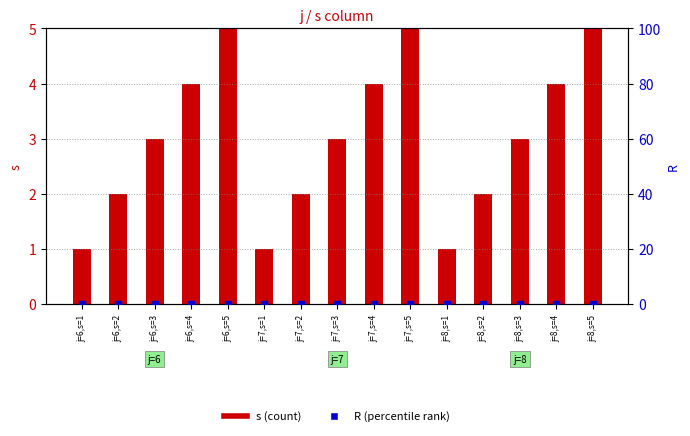

Is the value of s (count) at j=8,s=5 greater than the value of R (percentile rank) at j=7,s=4?

Yes